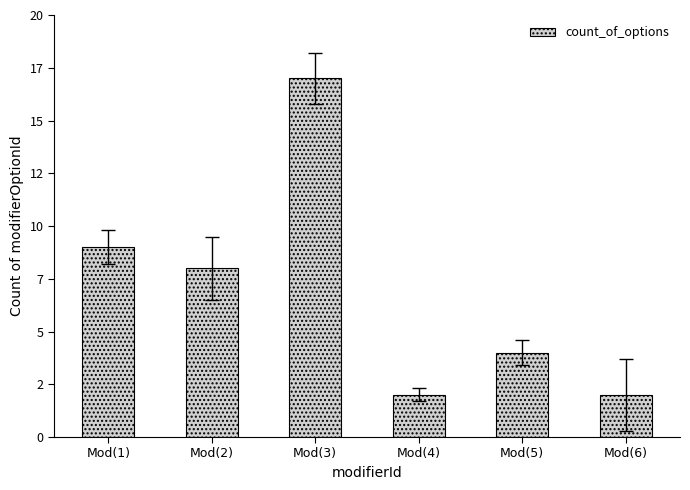

Are the bars horizontal?

No